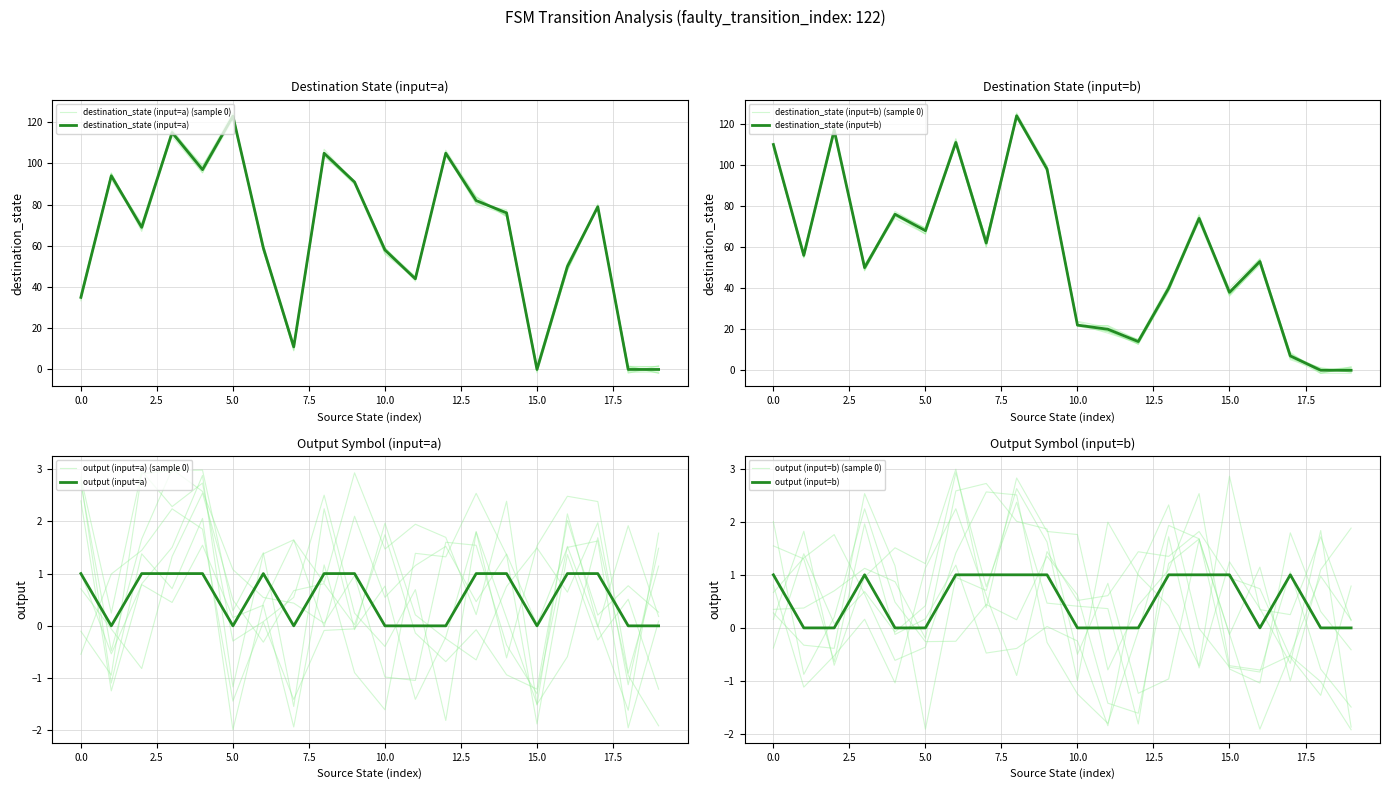

What is the difference between the second highest and second lowest values in the output (input=b) series?

1